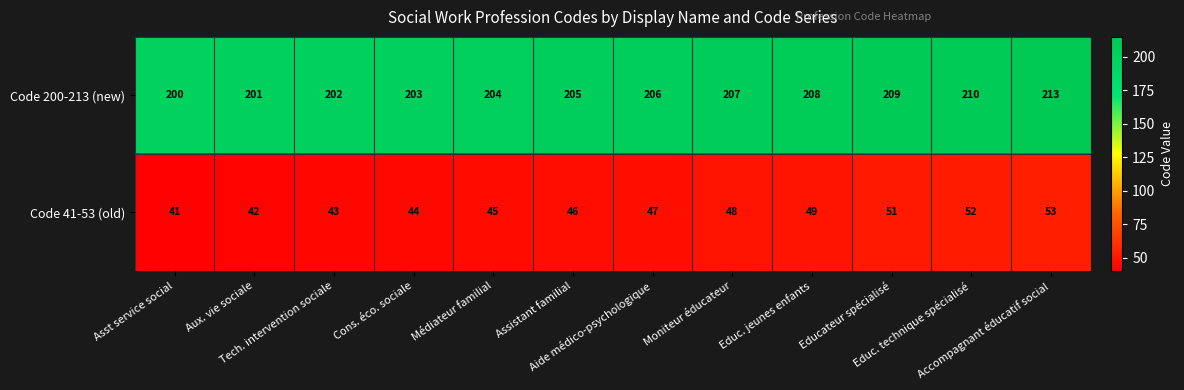

What is the difference between the second highest and second lowest values in the Code 200-213 (new) series?

9